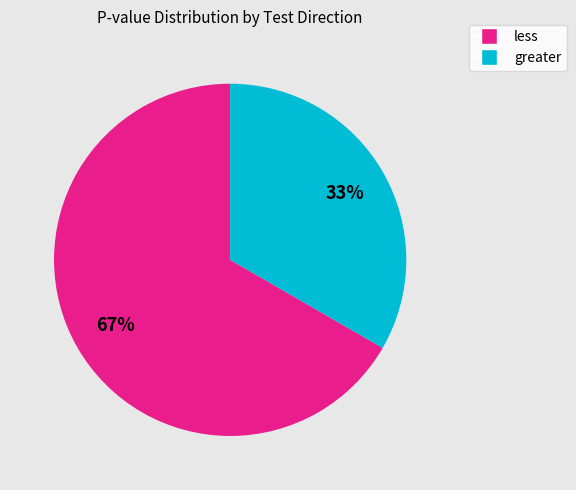

Is there a majority slice in this chart?

Yes